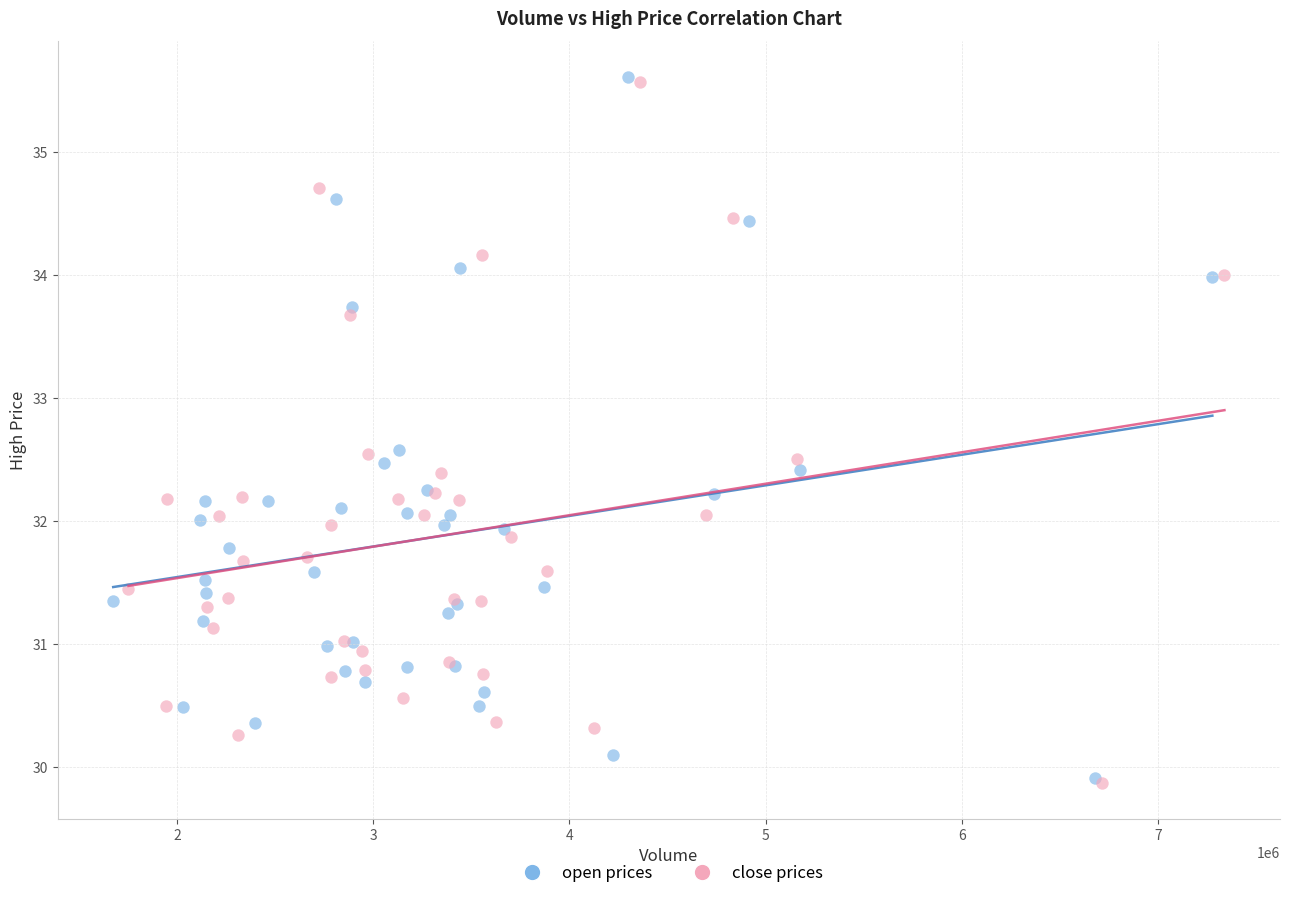

Which series has the widest spread of Y values?

open prices